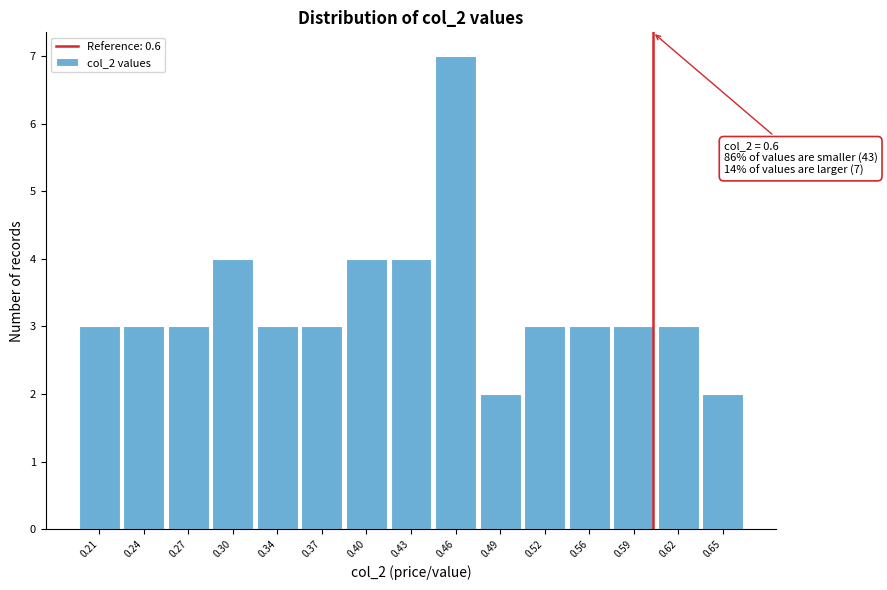

Over which range of the x-axis is the bar tallest?

0.445 to 0.475